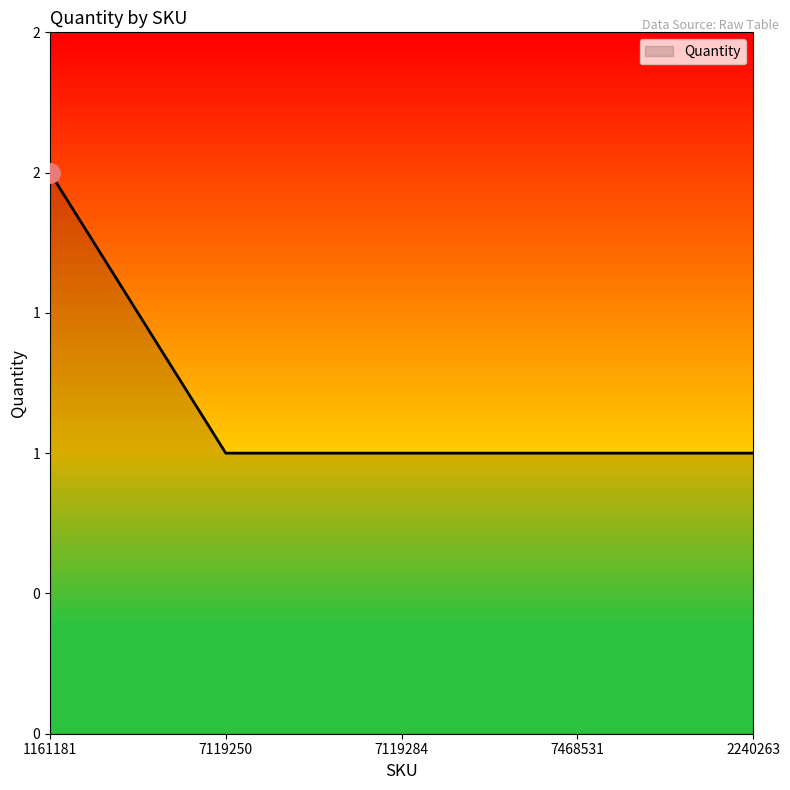

Reading left to right, what are all the values shown in this chart?

1161181=2	7119250=1	7119284=1	7468531=1	2240263=1